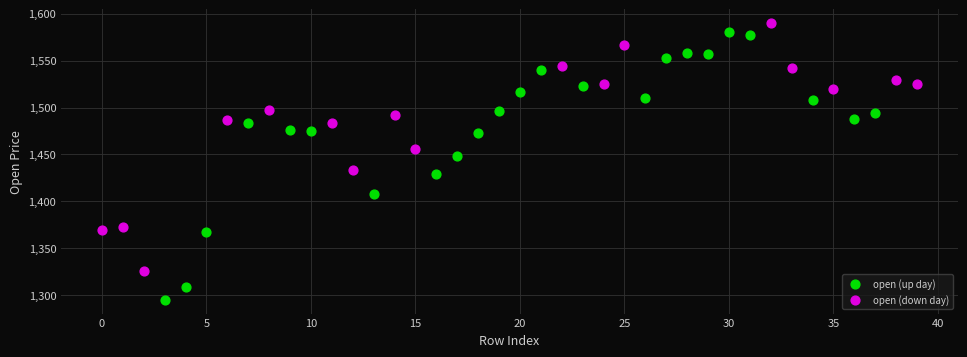

Which series reaches the minimum Y coordinate?

open (up day)